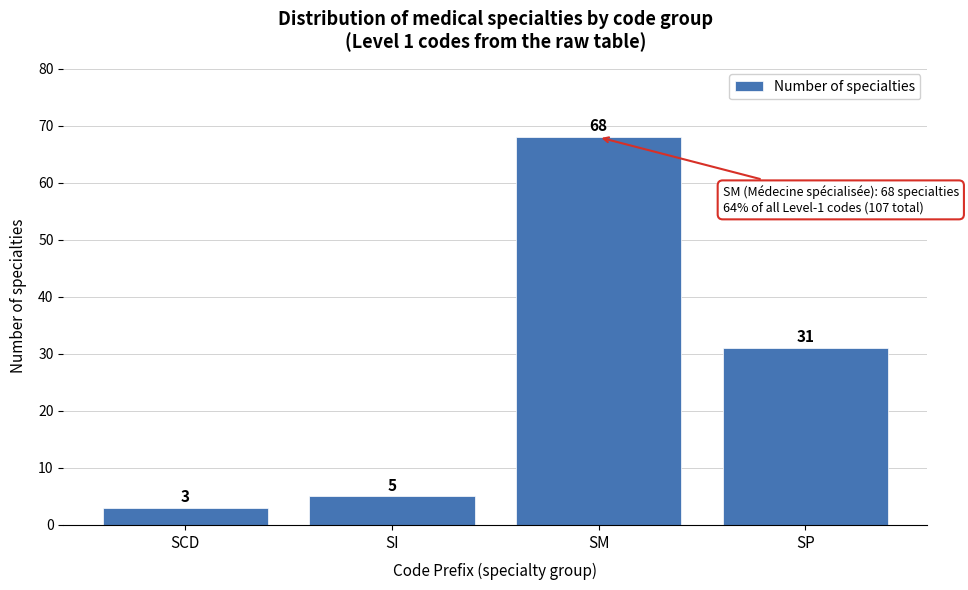

Reading right to left, extract all data points from this chart.

31	68	5	3